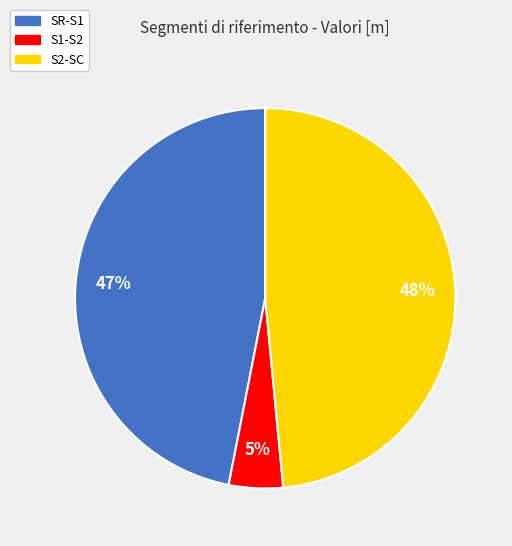

To the nearest percent, what portion does SR-S1 represent?

47%